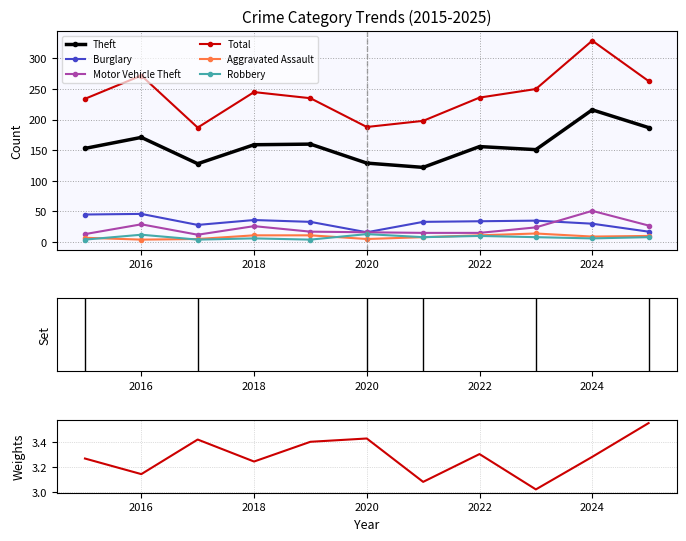

Which label corresponds to the smallest value in the chart?

2016